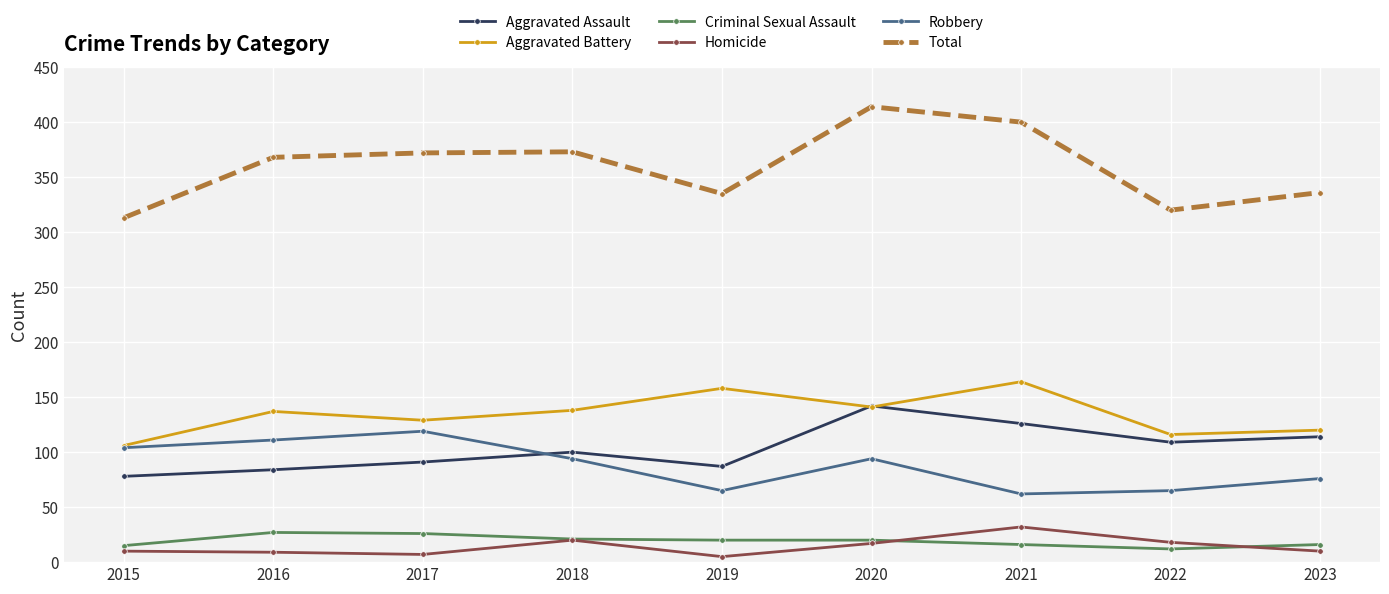

Is it true that Criminal Sexual Assault equals 26 at 2017?

True